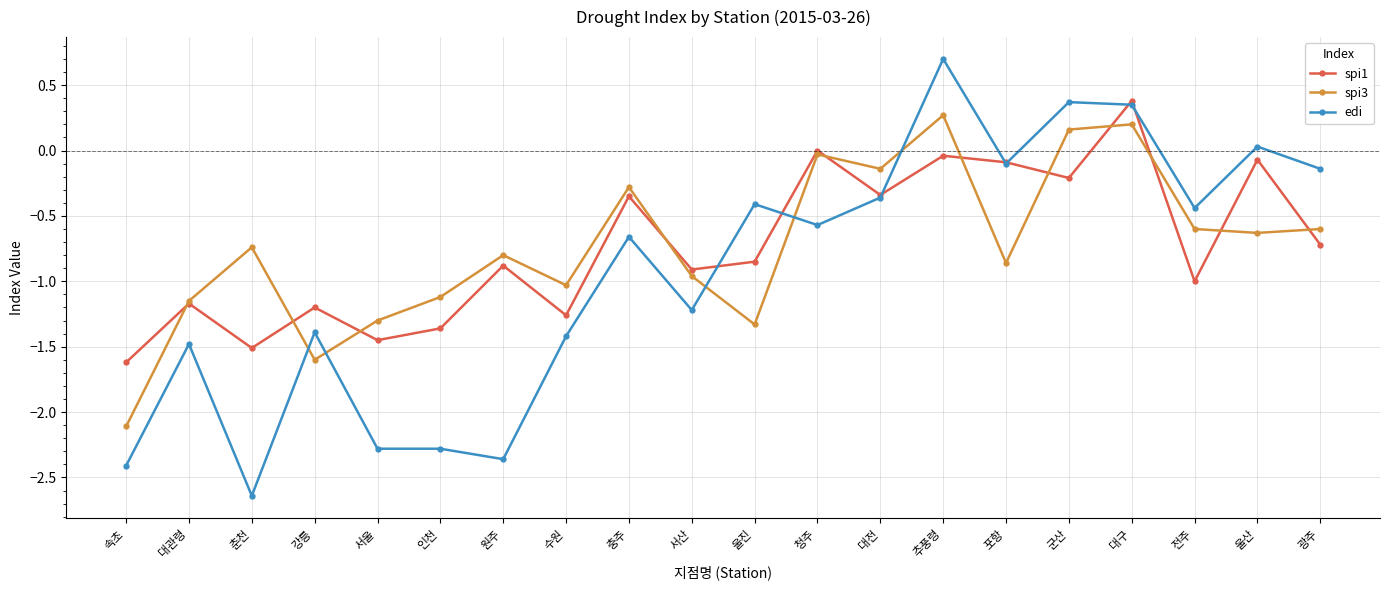

What position from the right is 광주?

1